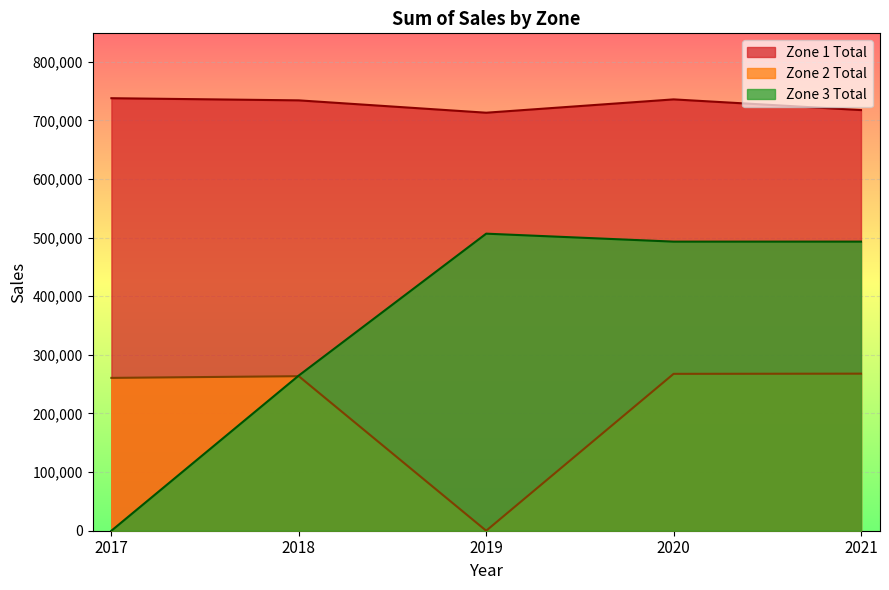

Reading left to right, transcribe all the data shown in this chart.

Zone 1 Total: 737764.0	734092.0	713022.5	735758.0	717526.0
Zone 2 Total: 260704.0	263582.0	0.0	267592.0	267916.0
Zone 3 Total: 0.0	264740.0	506718.0	493126.0	493162.0